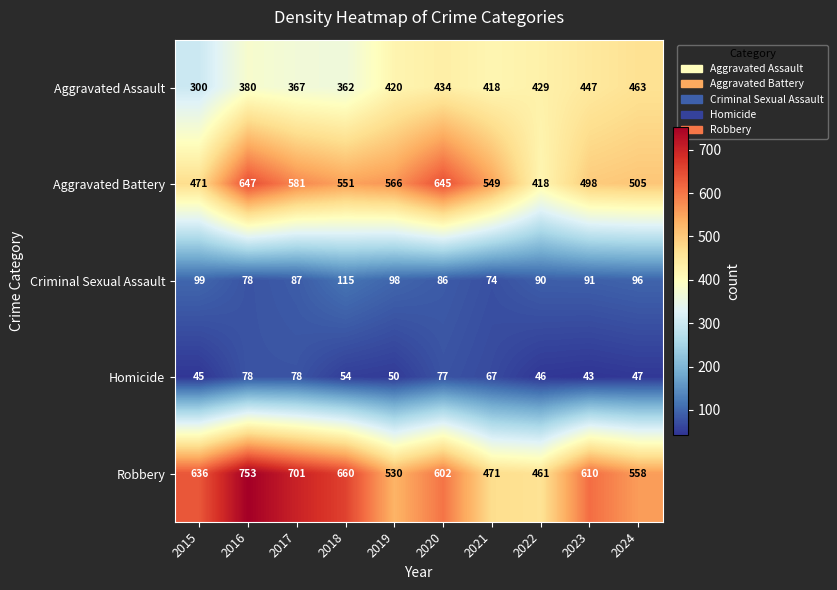

How many distinct data groups are displayed?

5